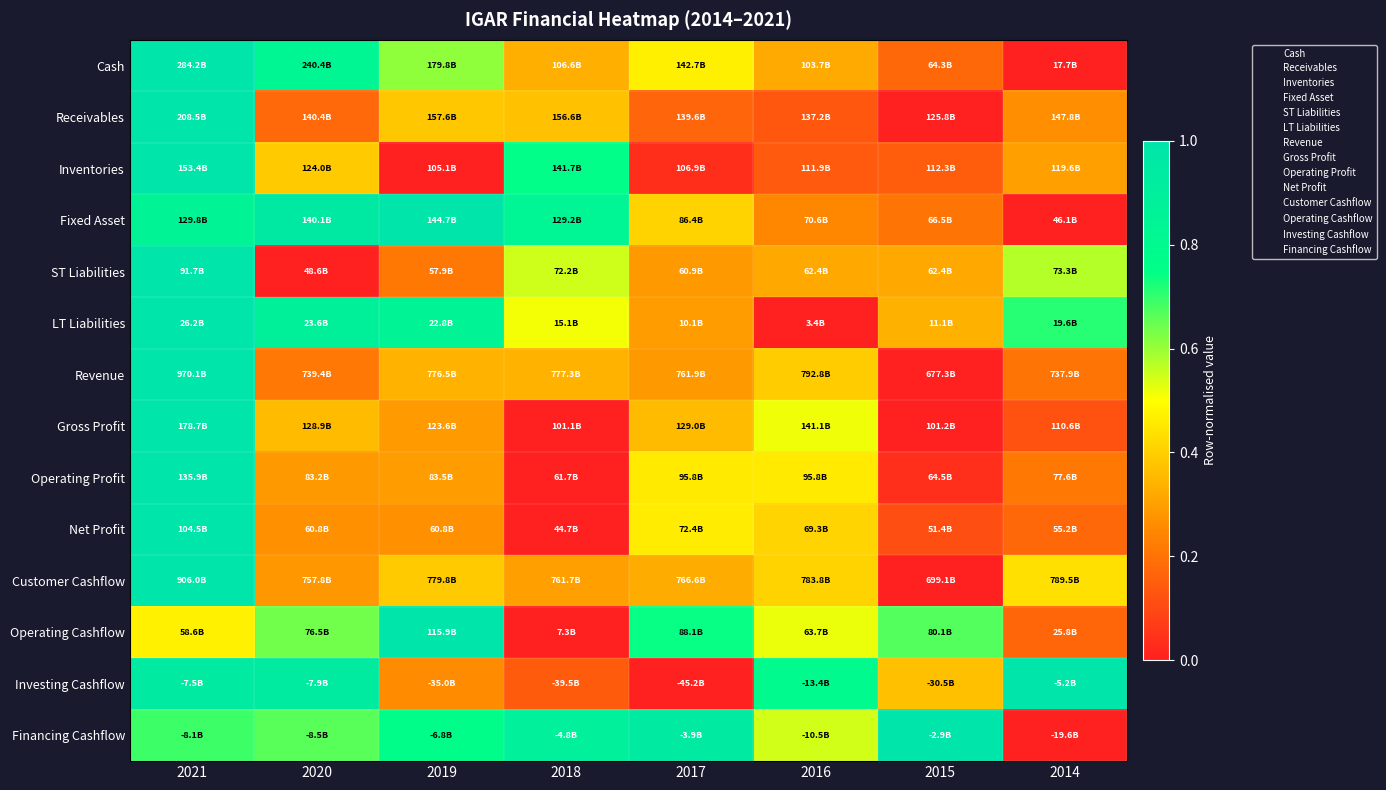

Which category has the lowest value across all series?

2014